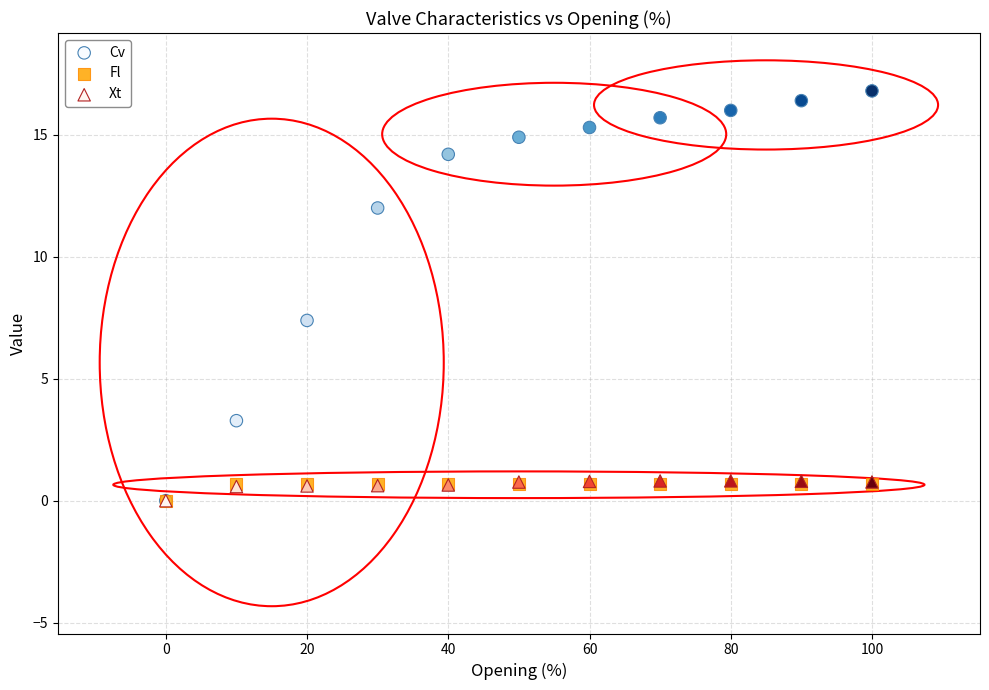

What are all the series names shown in the legend?

Cv, Fl, Xt